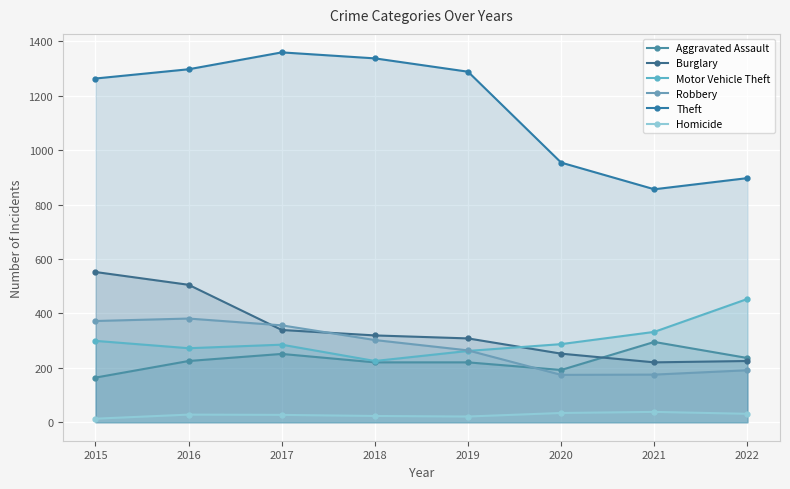

What is the value of the Robbery point at the 7th from the left?

175